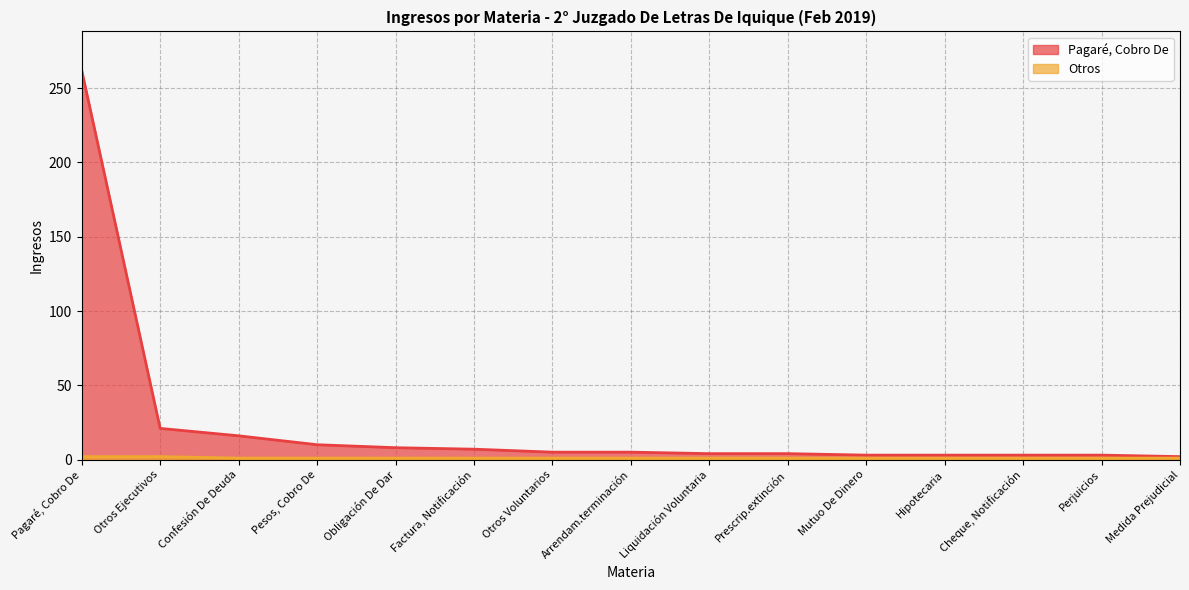

What position from the right is Factura, Notificación?

10